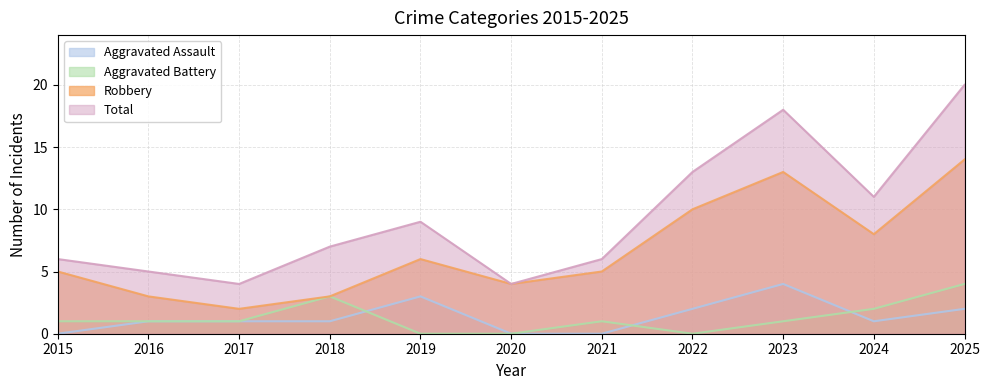

Which series has the largest total across all categories?

Total